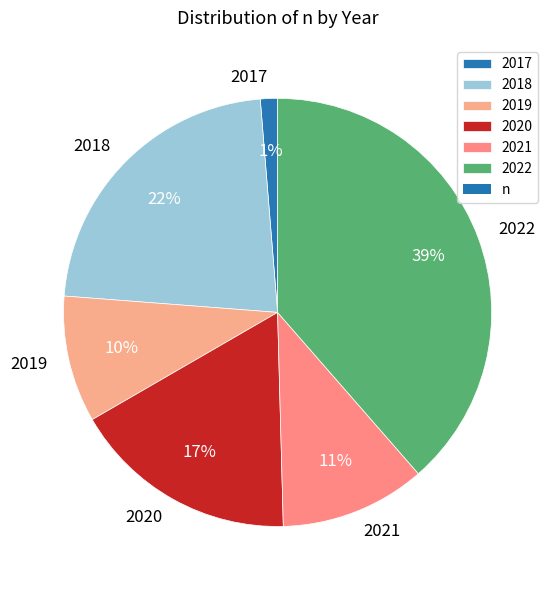

True or false: 2017 accounts for 7% of the total.

False